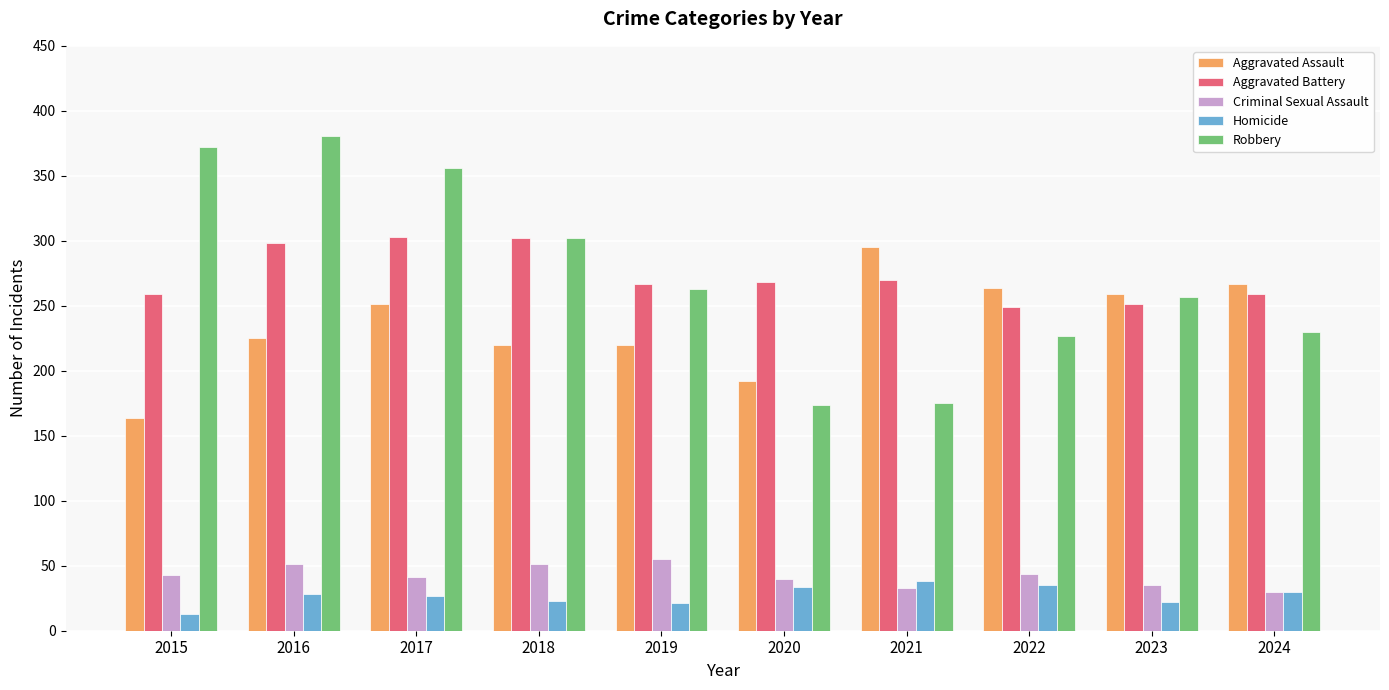

What is the sum of all Criminal Sexual Assault values?

423